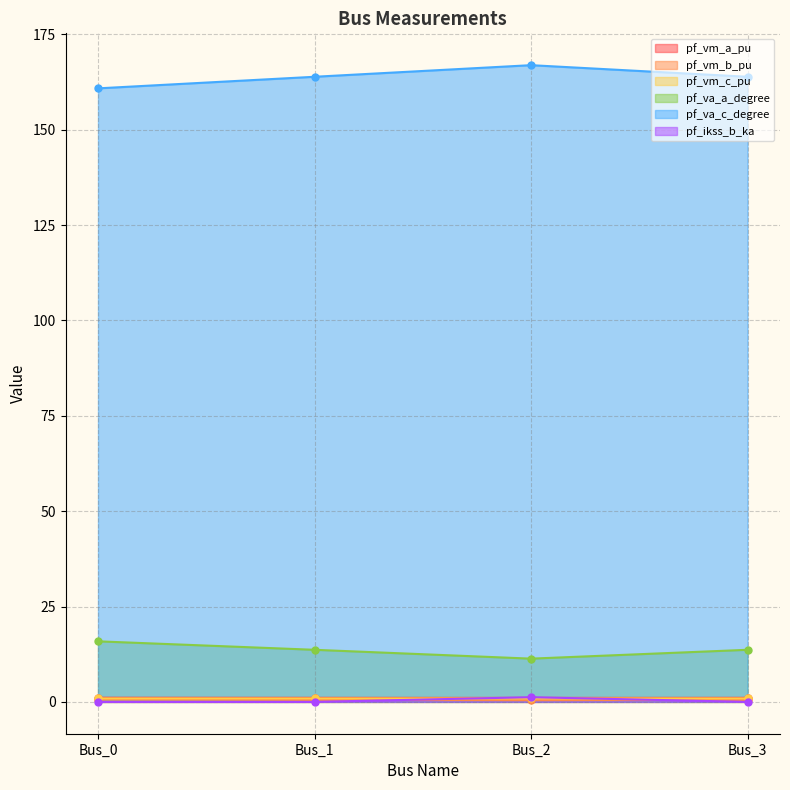

True or false: pf_va_a_degree and pf_vm_c_pu intersect in this chart.

False